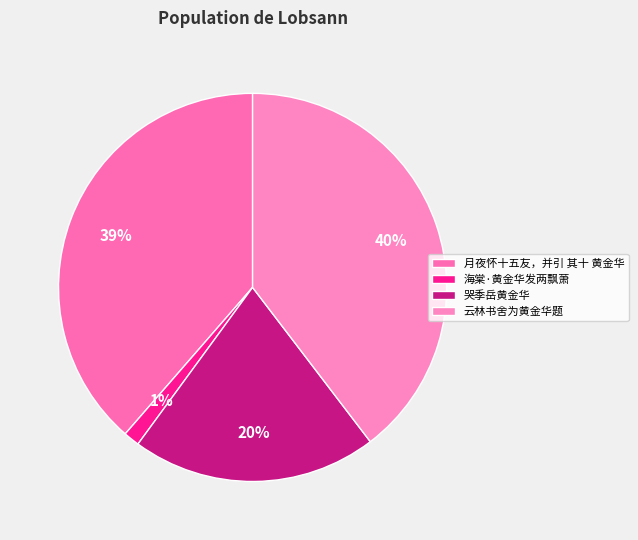

To the nearest percent, what is the combined percentage of 月夜怀十五友，并引 其十 黄金华 and 云林书舍为黄金华题?

78%